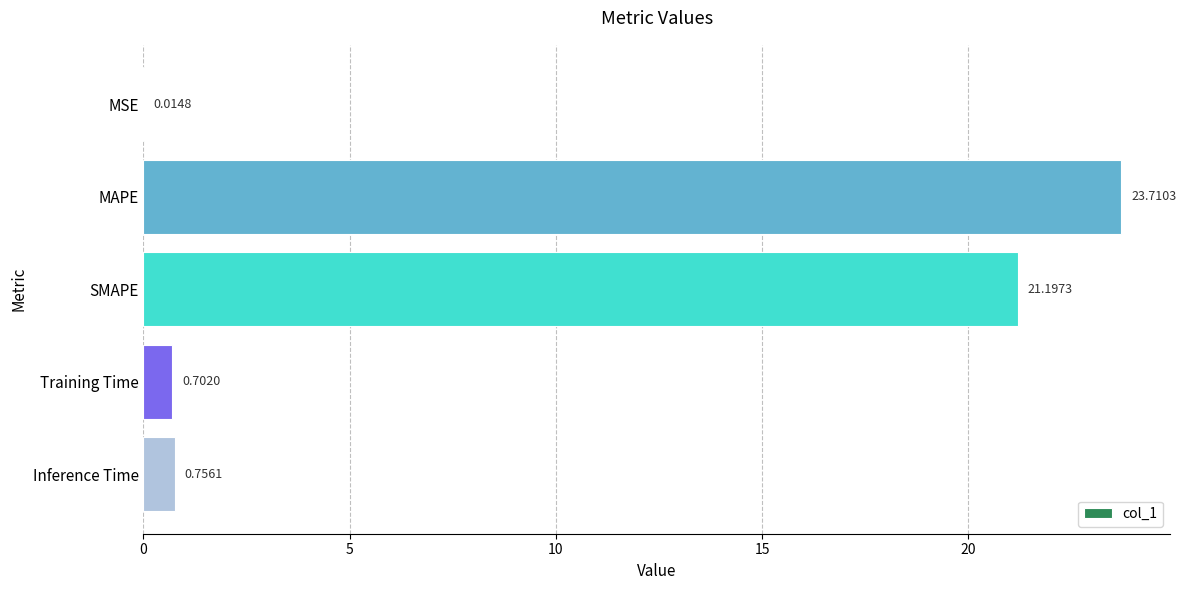

At which label is the value closest to 11?

SMAPE